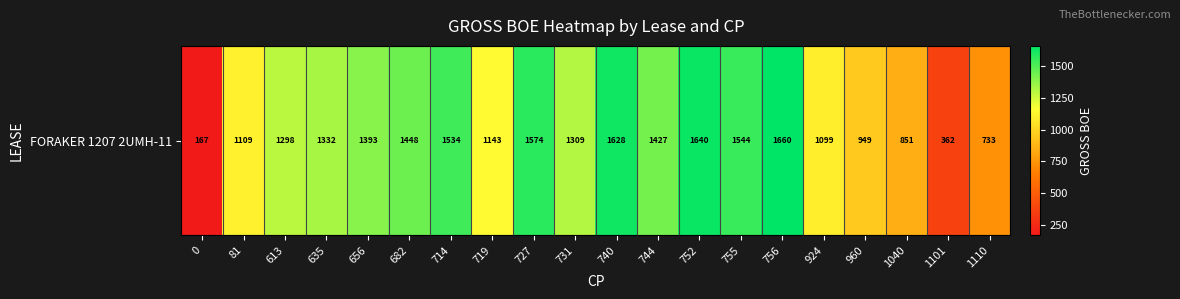

What is the minimum value shown in the chart?

166.5